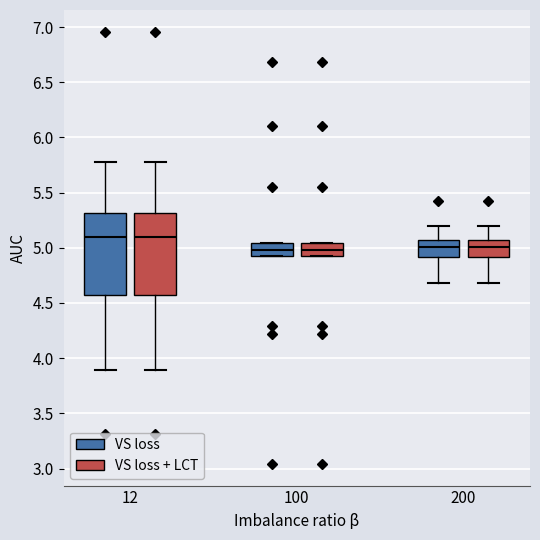

Reading left to right, transcribe this box plot: for each box, give where its median line is, the range the box spans, and where its two whiskers end, as read against the y-axis. The values are not printed on the chart, so give them approximately, as read against the axis.

12 (VS loss): median 5.10, box 4.55 to 5.30, whiskers 3.90 to 5.80
12 (VS loss + LCT): median 5.10, box 4.55 to 5.30, whiskers 3.90 to 5.80
100 (VS loss): median 5.00, box 4.90 to 5.05, whiskers 4.90 to 5.05
100 (VS loss + LCT): median 5.00, box 4.90 to 5.05, whiskers 4.90 to 5.05
200 (VS loss): median 5.00, box 4.90 to 5.05, whiskers 4.70 to 5.20
200 (VS loss + LCT): median 5.00, box 4.90 to 5.05, whiskers 4.70 to 5.20